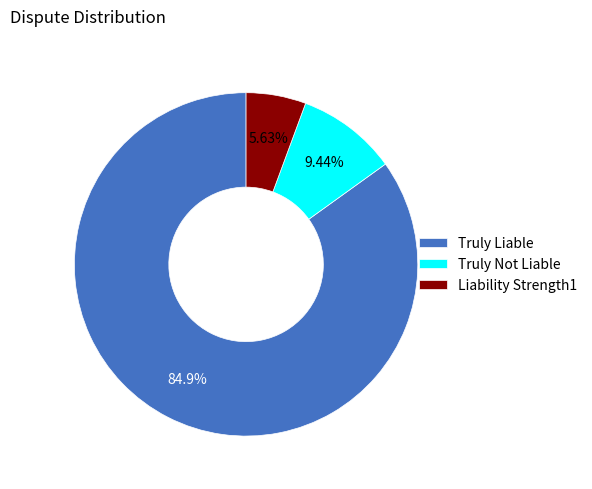

What is the largest slice in the pie chart?

Truly Liable